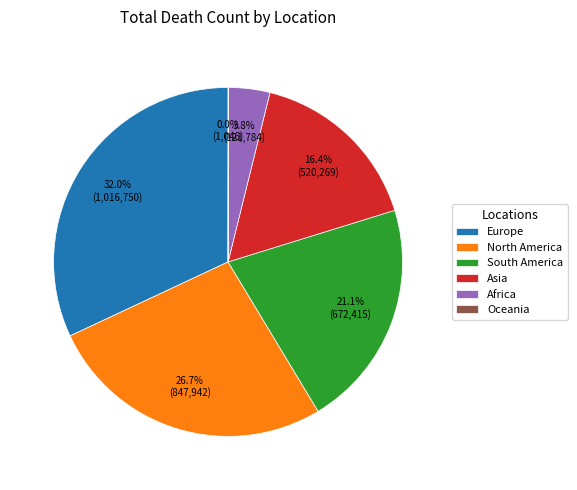

To the nearest percent, what percentage of the pie is South America?

21%